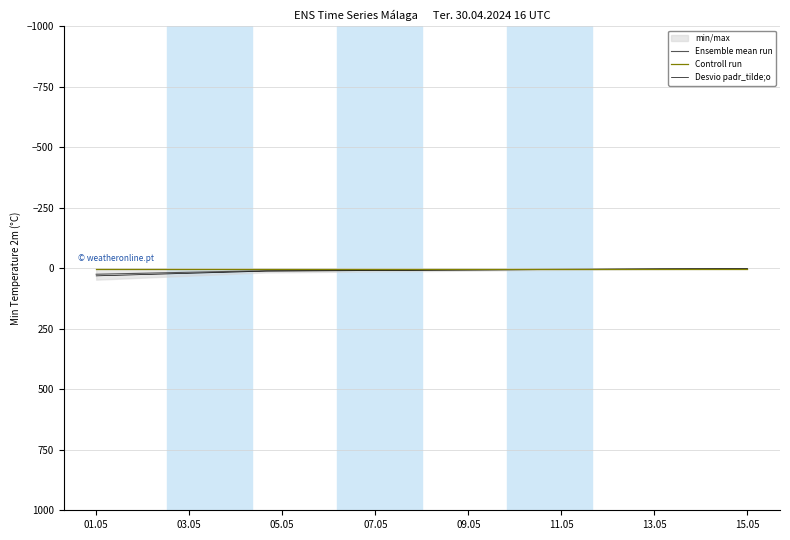

True or false: Ensemble mean run has more than 1 interior local peaks.

False